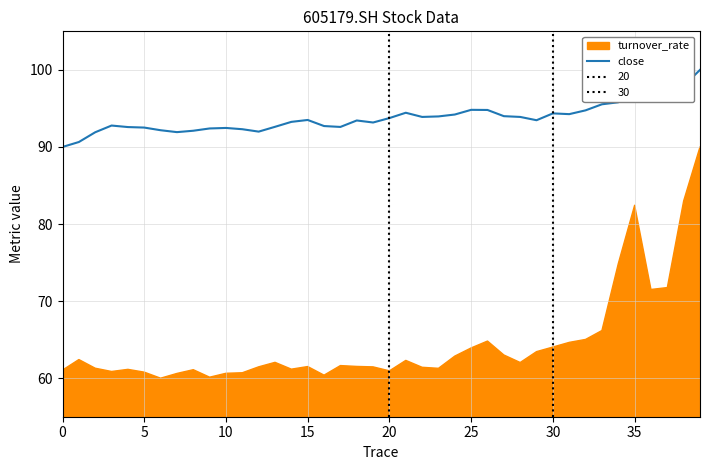

Is it true that close equals 93.5 at 15?

True